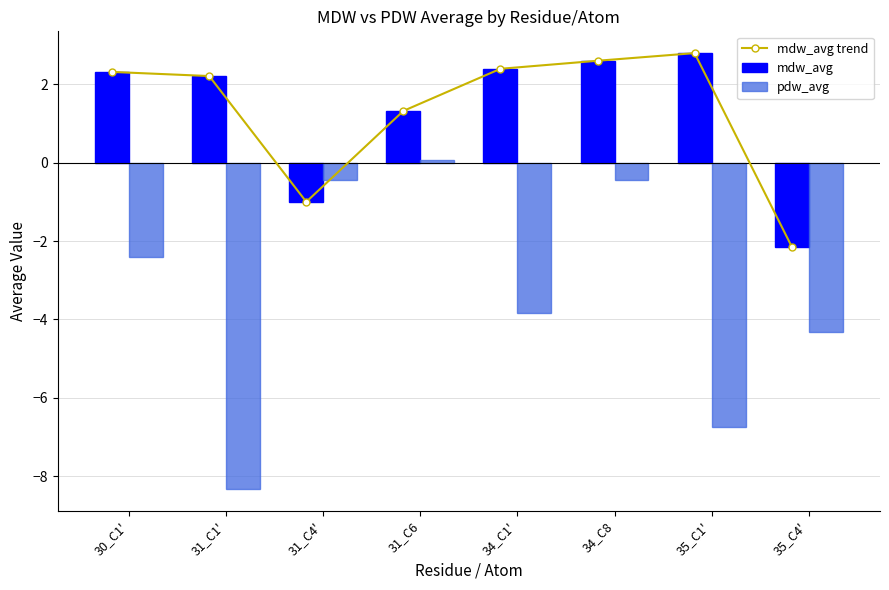

How many values in mdw_avg trend are below zero?

2